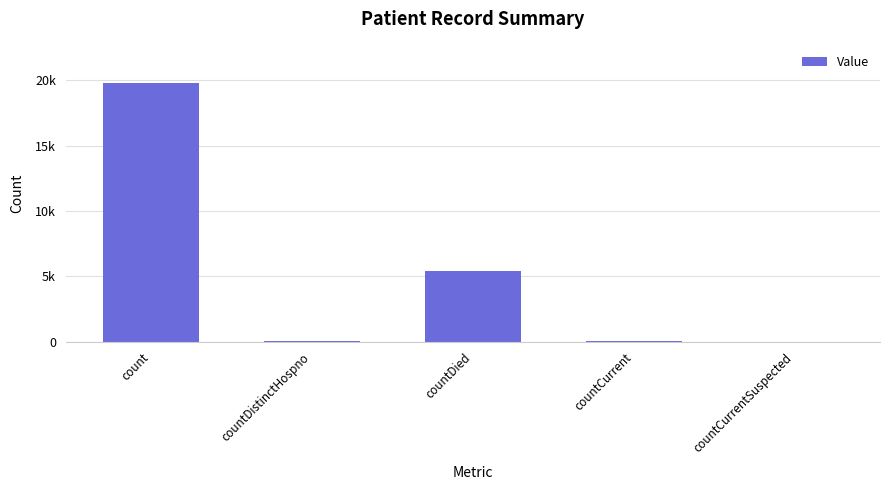

The value at countDied is 5453. True or false?

True